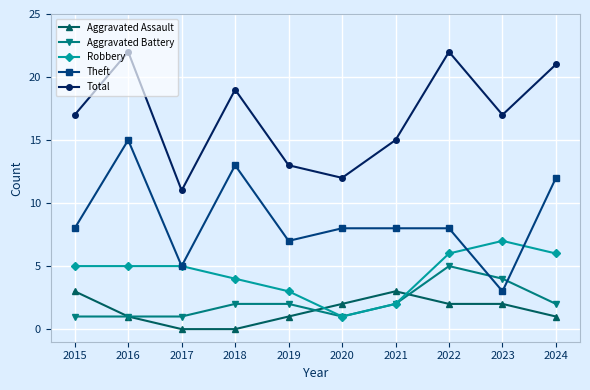

How many lines are shown in the chart?

5